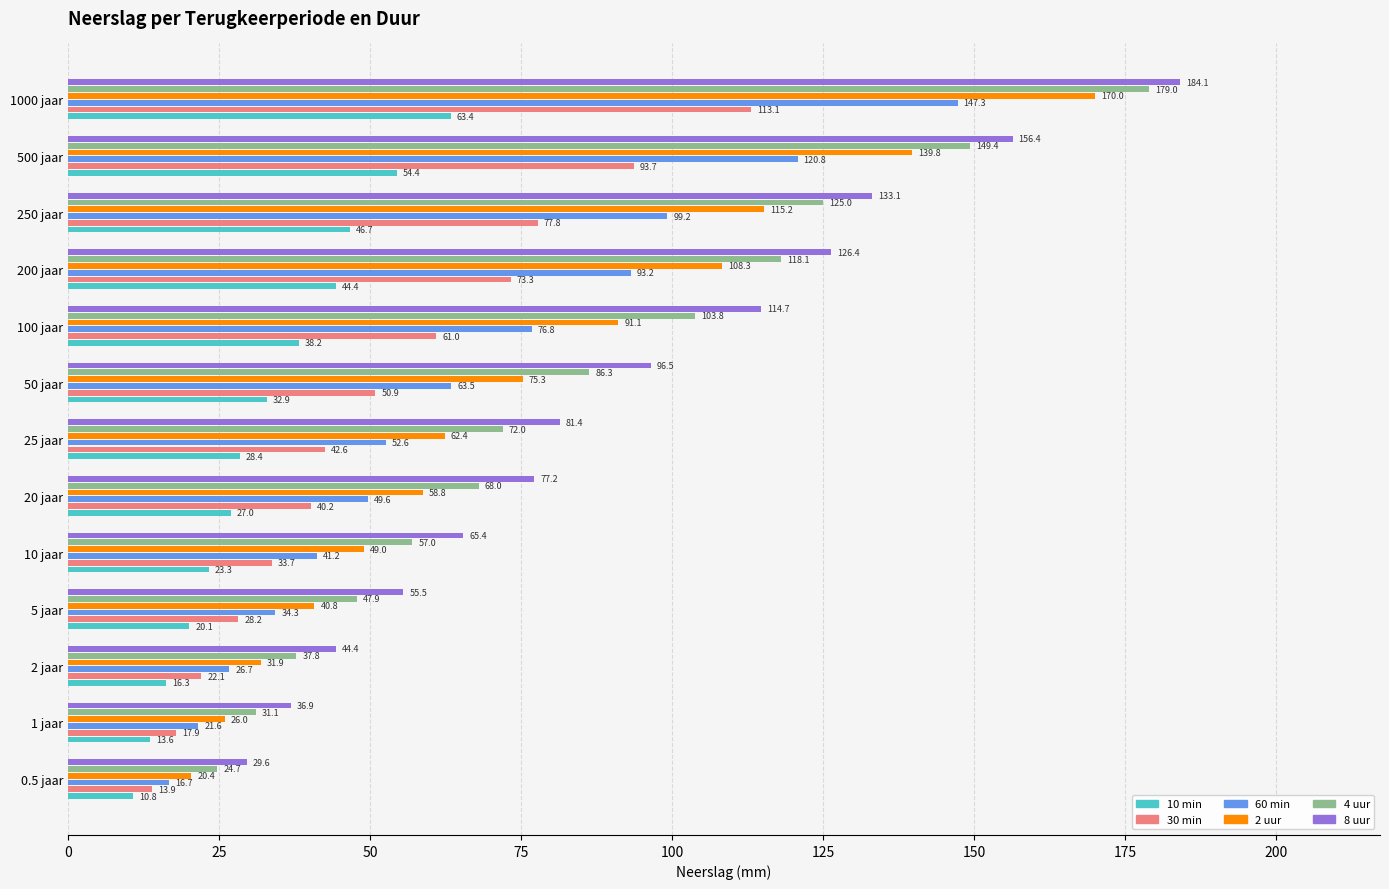

Which series has the widest spread of values?

8 uur